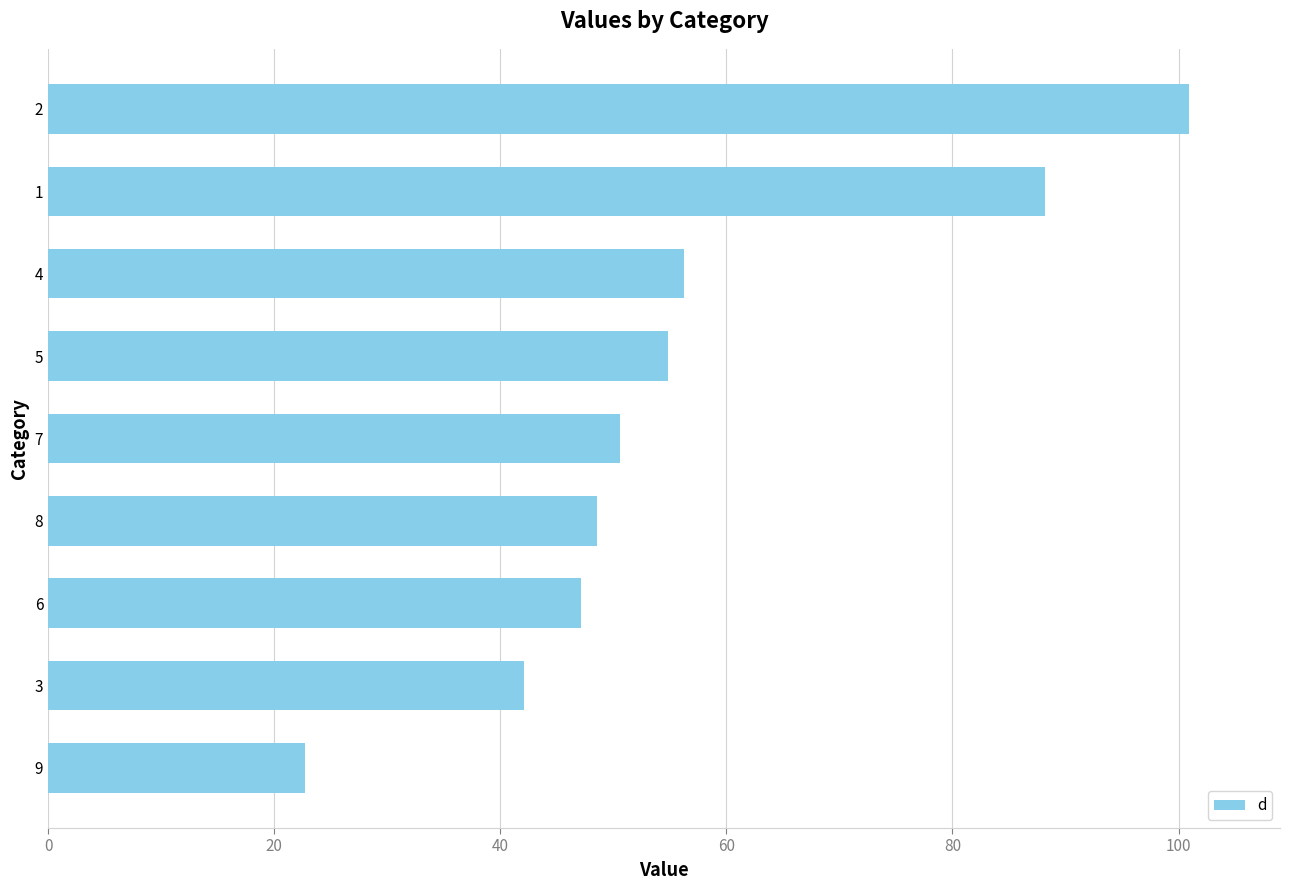

Where is the data nearest to the value 61?

4